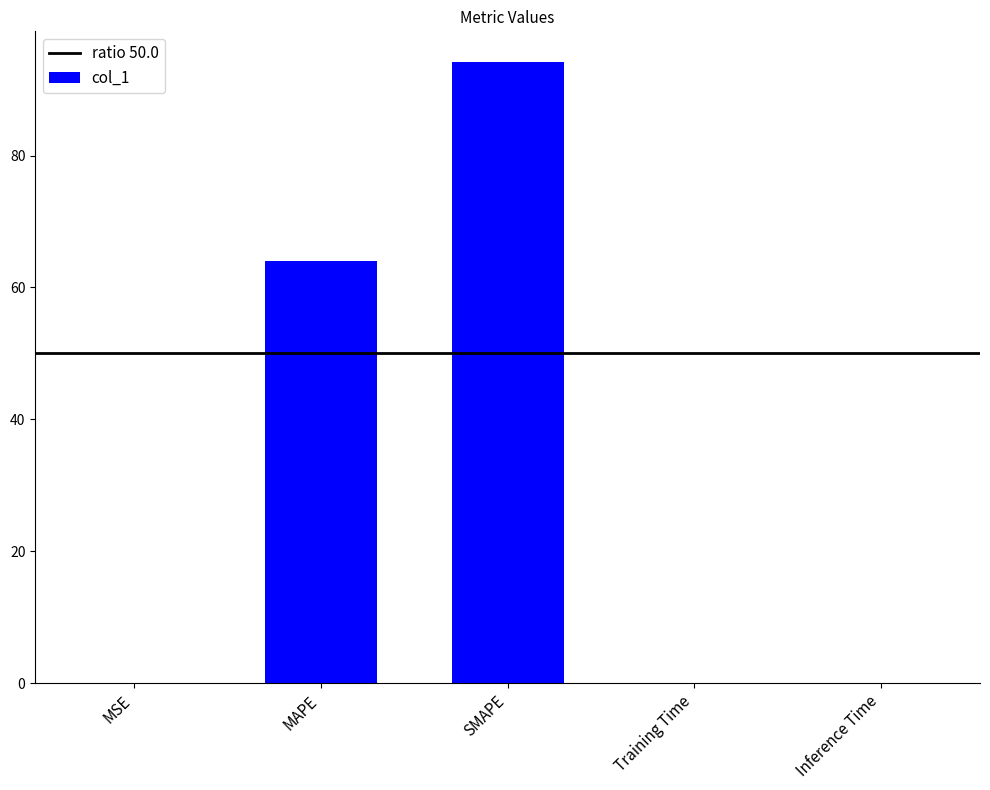

Which category has the highest value across all series?

SMAPE